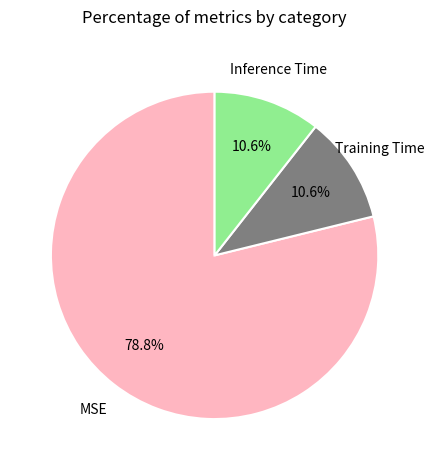

Count the number of slices in the pie.

3